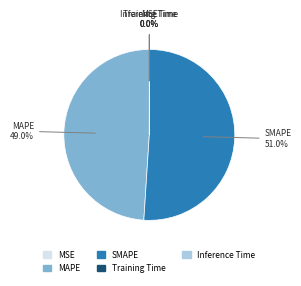

What percentage is NOT represented by SMAPE?

49.0%